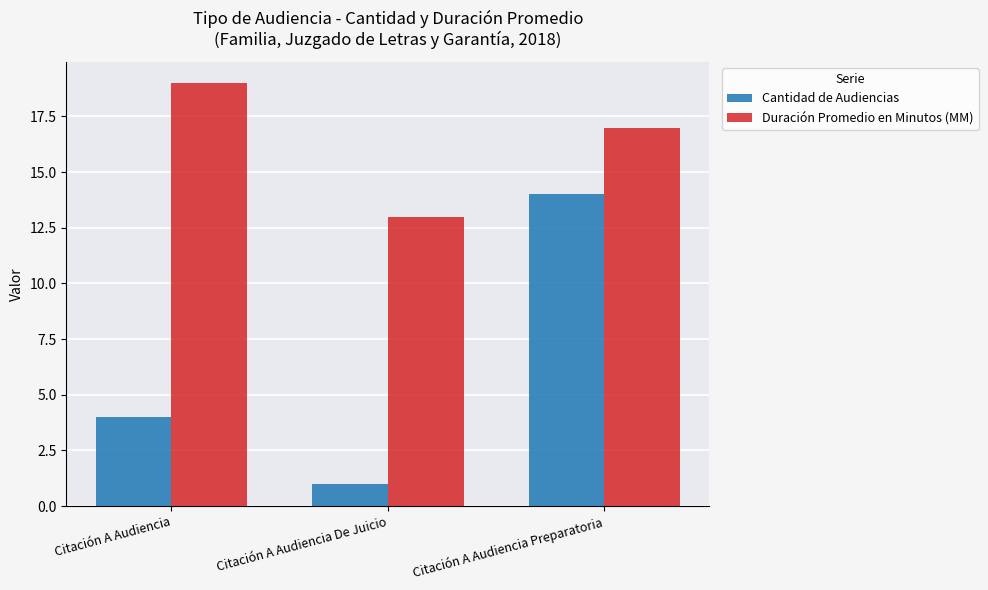

Count the number of categories in the chart.

3